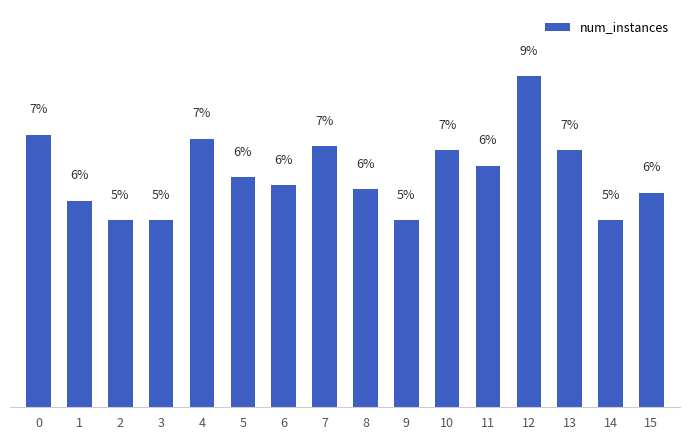

Does the chart contain any negative values?

No